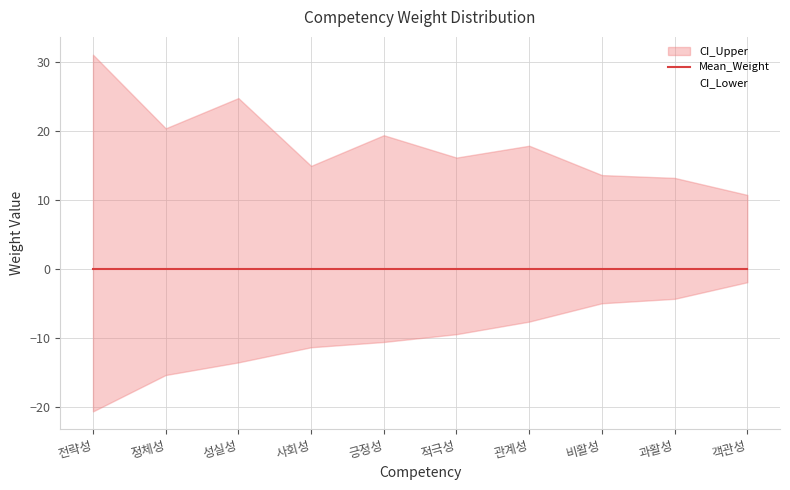

How many lines are shown in the chart?

3